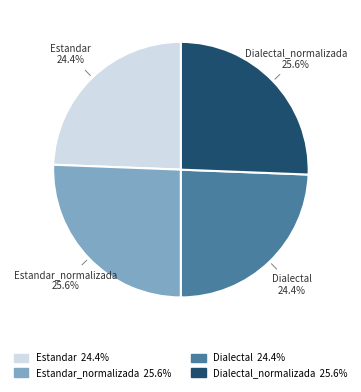

How many slices are in this pie chart?

4